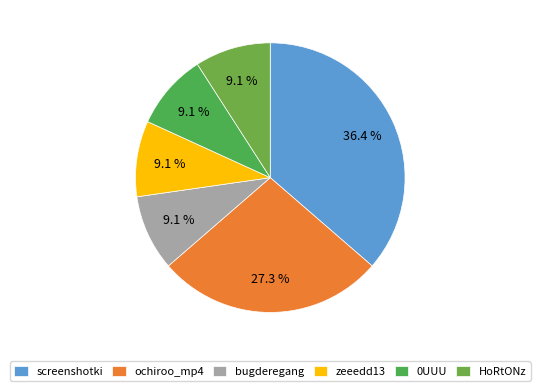

Does any single category account for the majority?

No